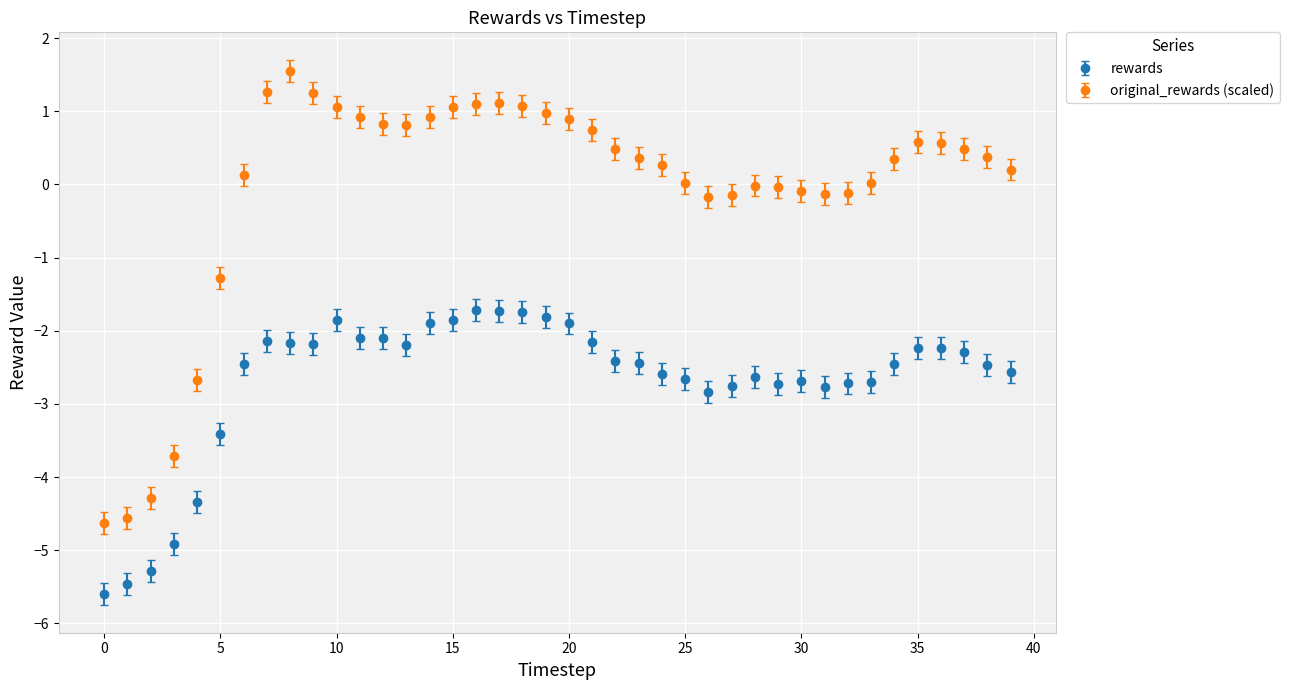

Which series has the widest spread of values?

original_rewards (scaled)